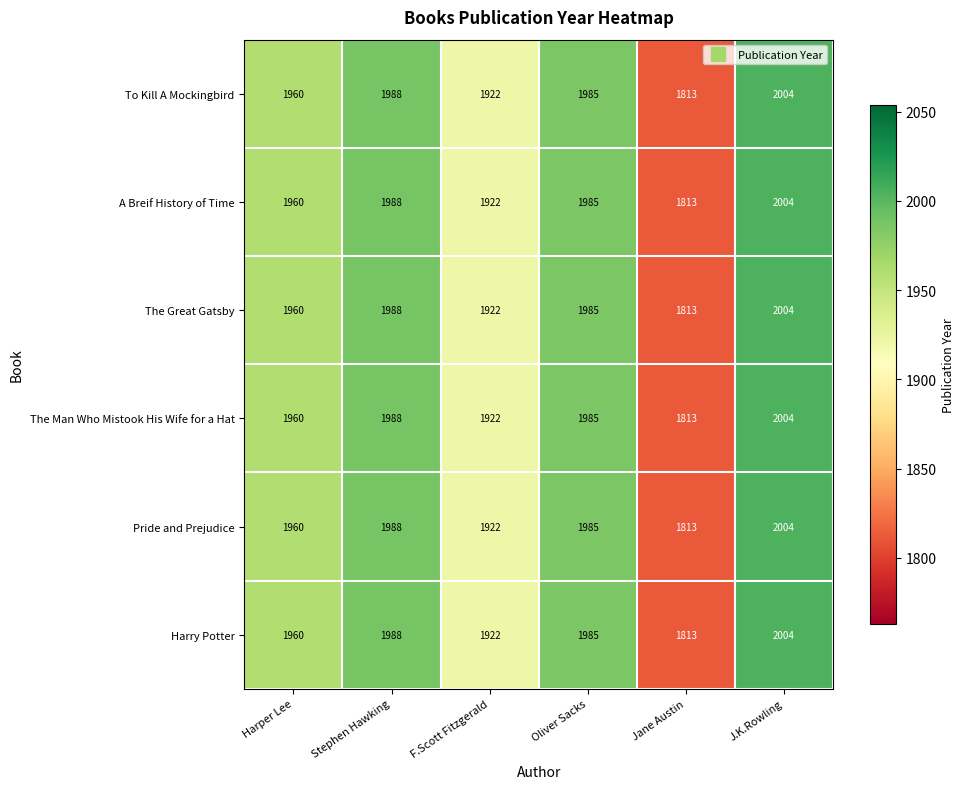

What is the difference between the maximum and minimum values in the Pride and Prejudice series?

191